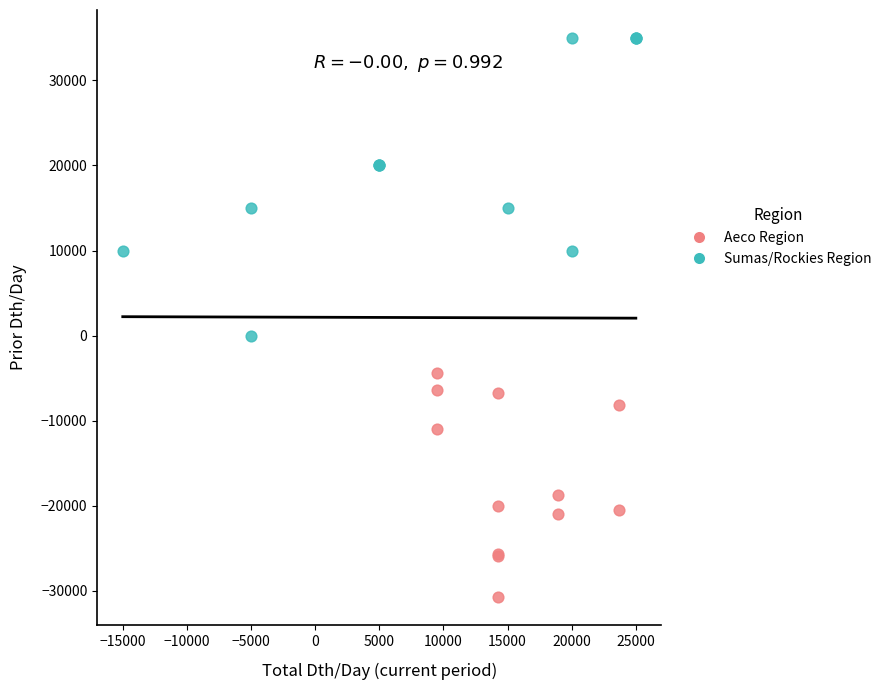

Which series has the largest Y range (max minus min)?

Sumas/Rockies Region